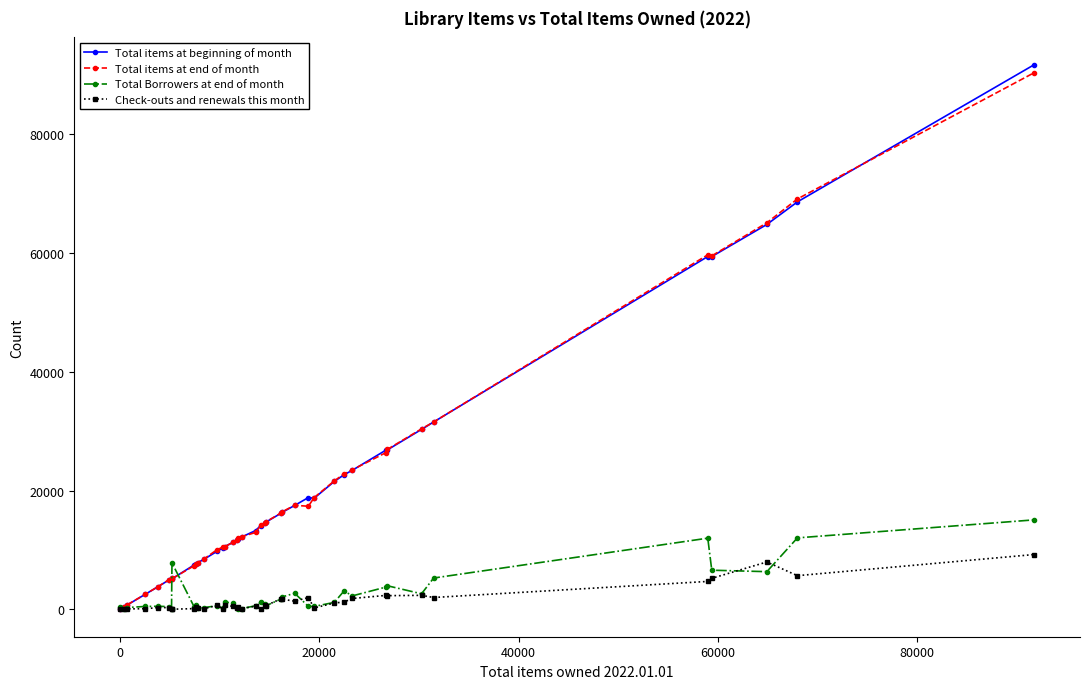

Which series has the widest spread of values?

Total items at beginning of month